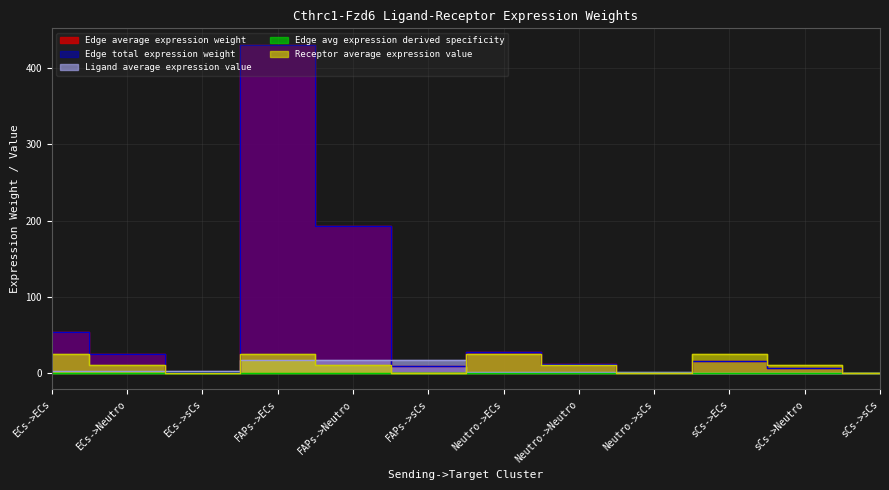

The value of Edge total expression weight at sCs->Neutro is 6.9. True or false?

True